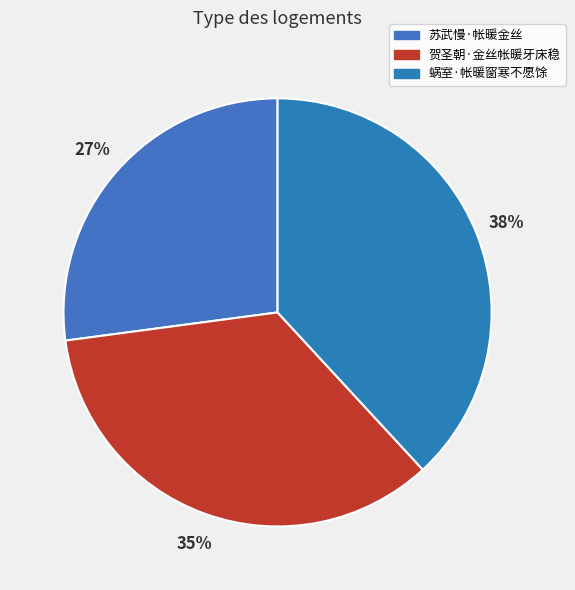

To the nearest percent, what portion does 蜗室·帐暖窗寒不愿馀 represent?

38%